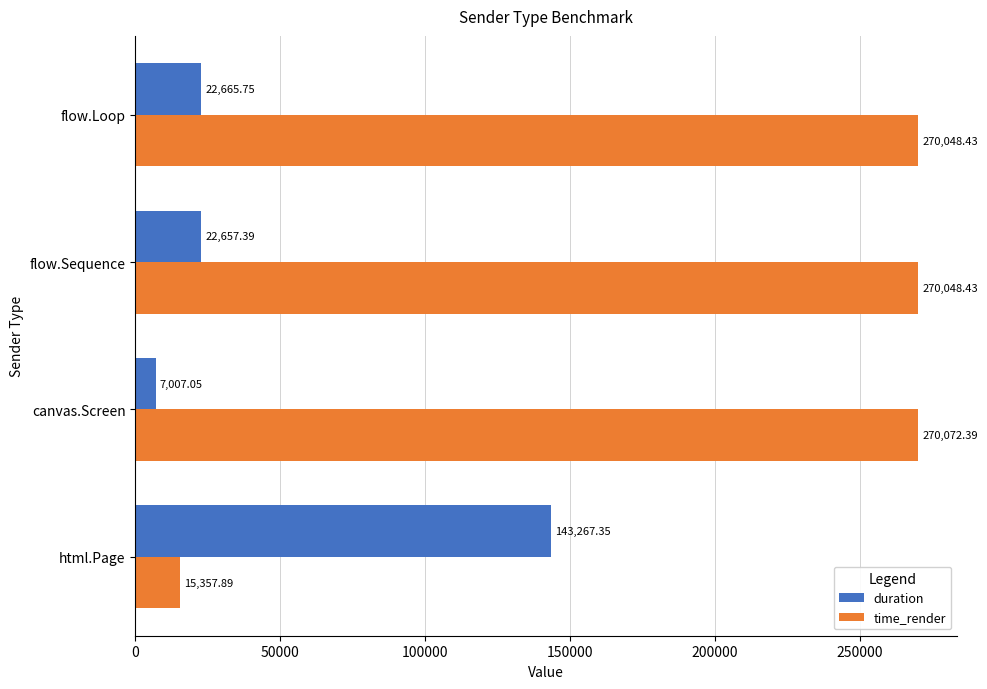

What is the maximum value for time_render?

270072.4